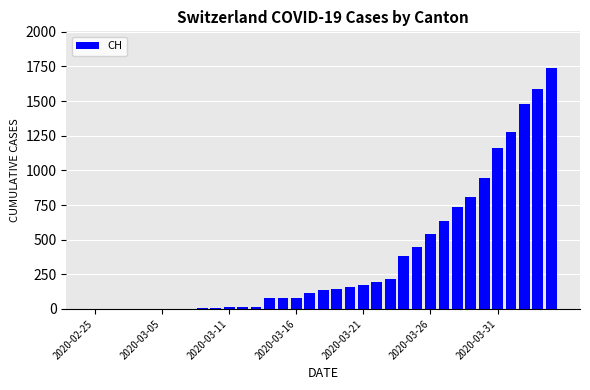

Are the bars horizontal?

No